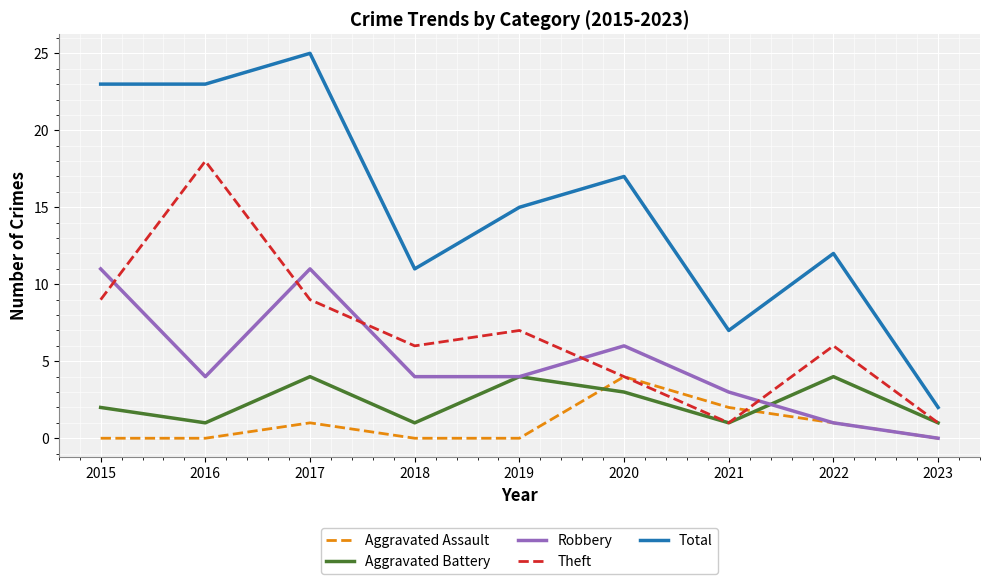

Does the chart have visible grid lines?

Yes